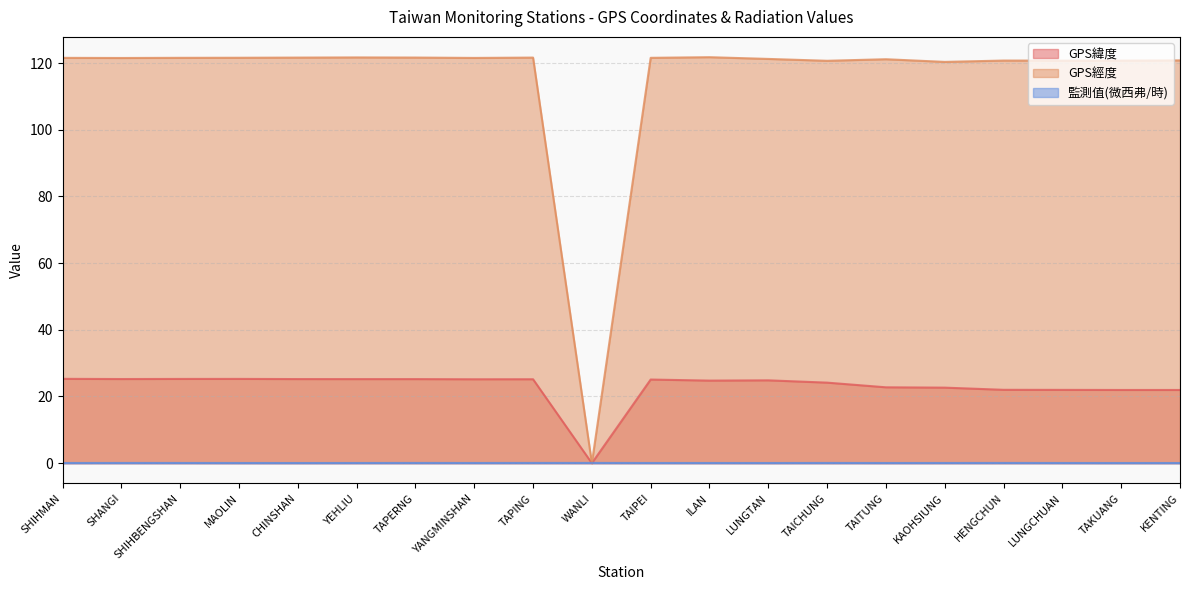

How many intersections are there between GPS經度 and 監測值(微西弗/時)?

2